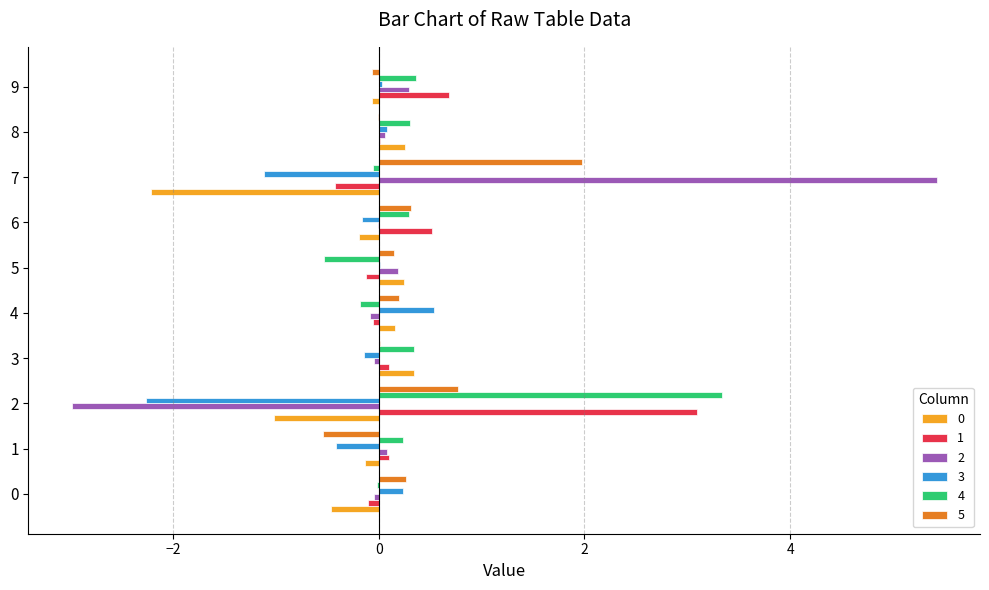

Which series changed the most between 0 and 1?

5